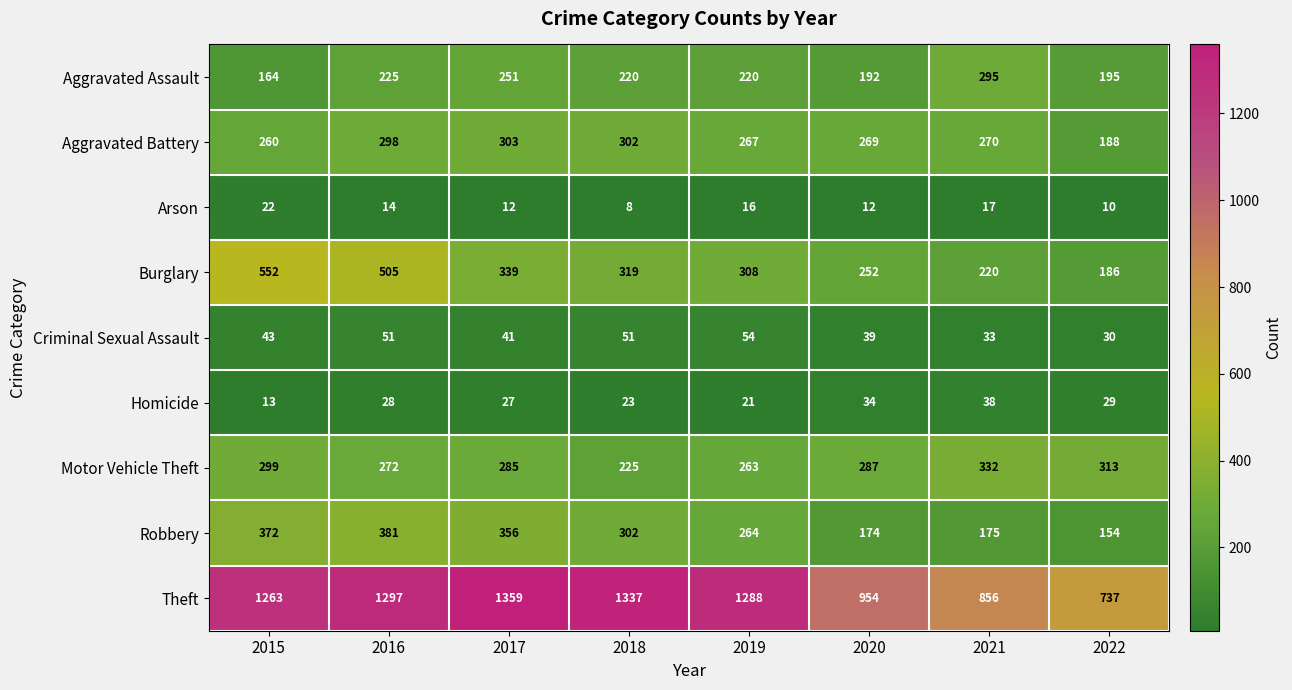

The Burglary series shows 855 at 2015. True or false?

False